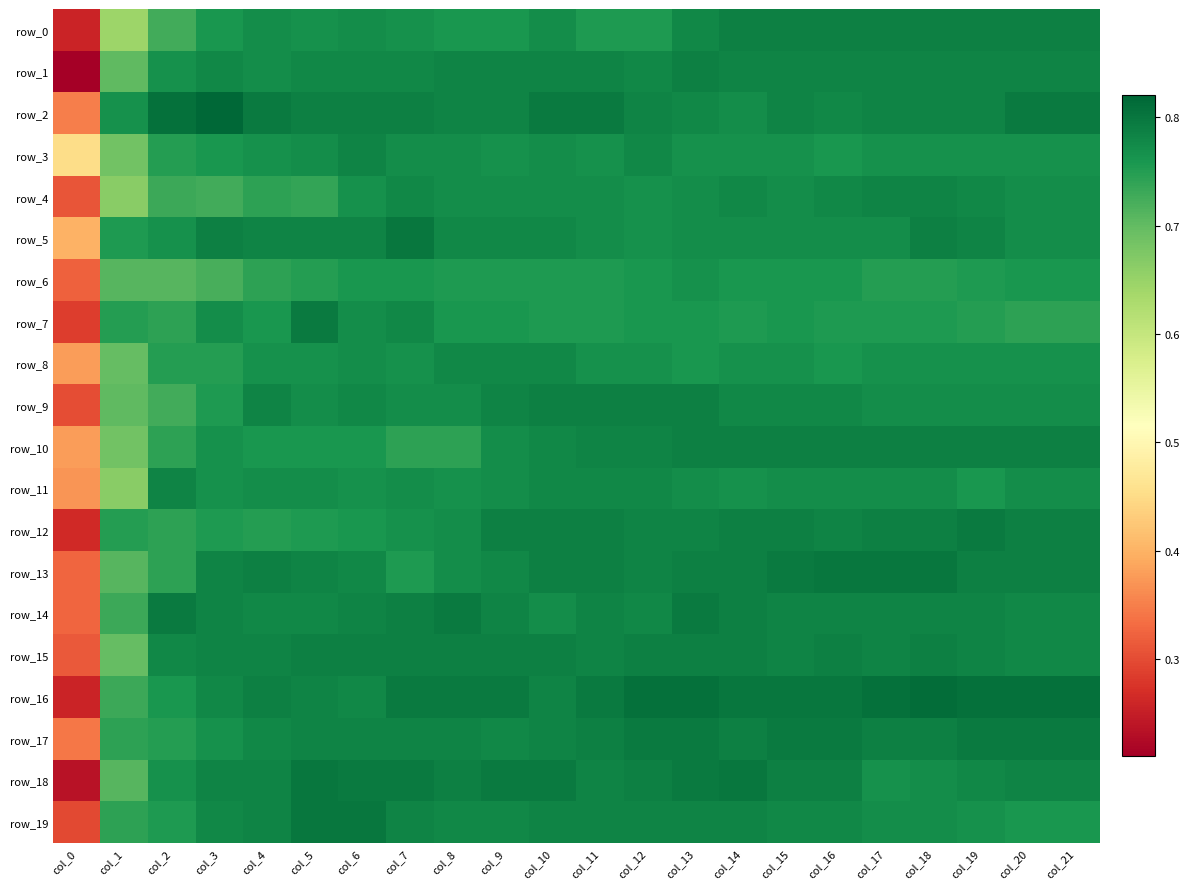

Which category has the lowest value across all series?

col_0